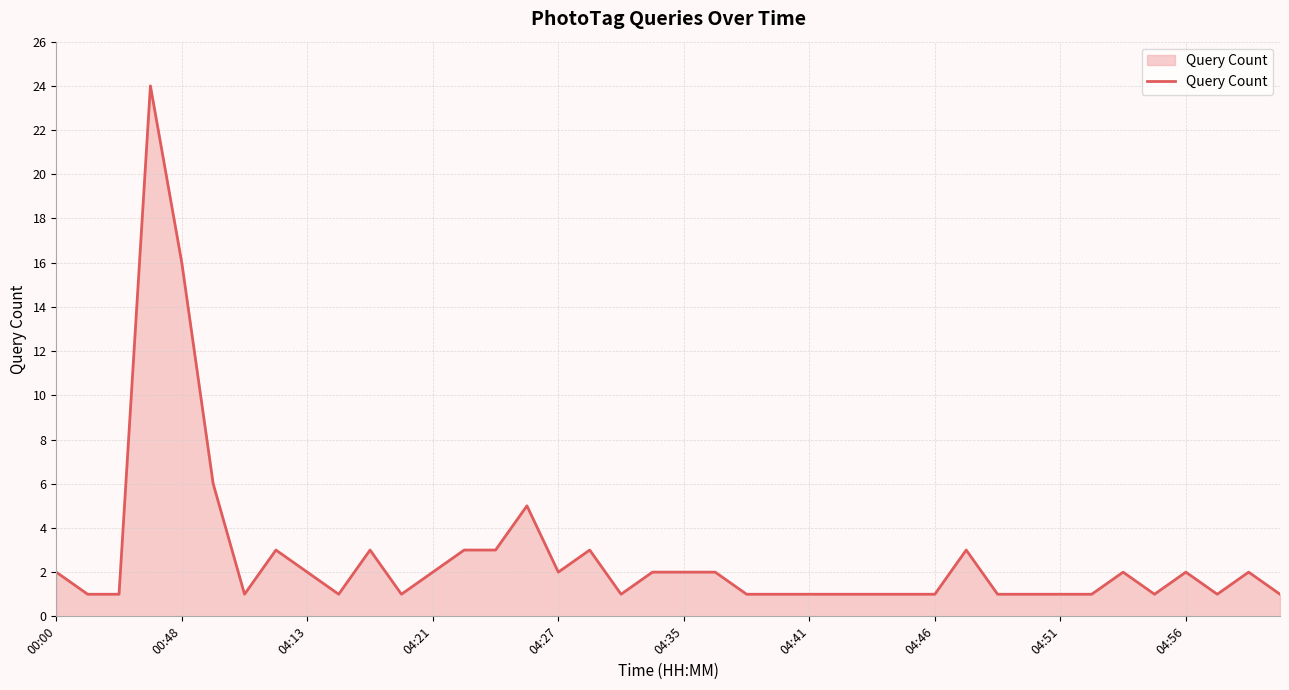

What is the maximum value shown in the chart?

24